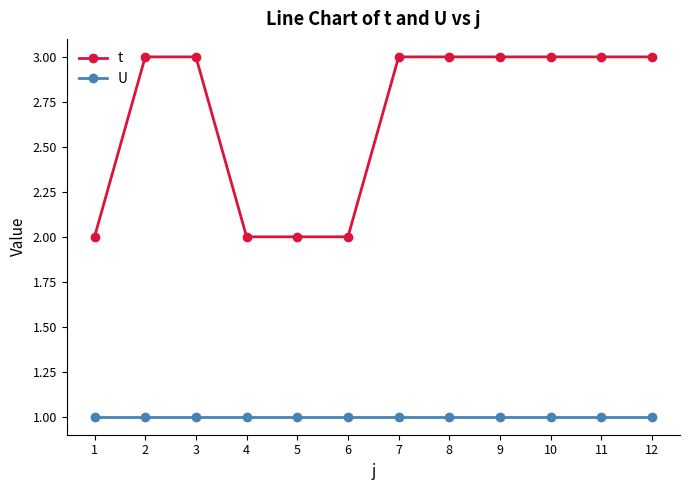

List the series in order of their overall mean, lowest first.

U, t